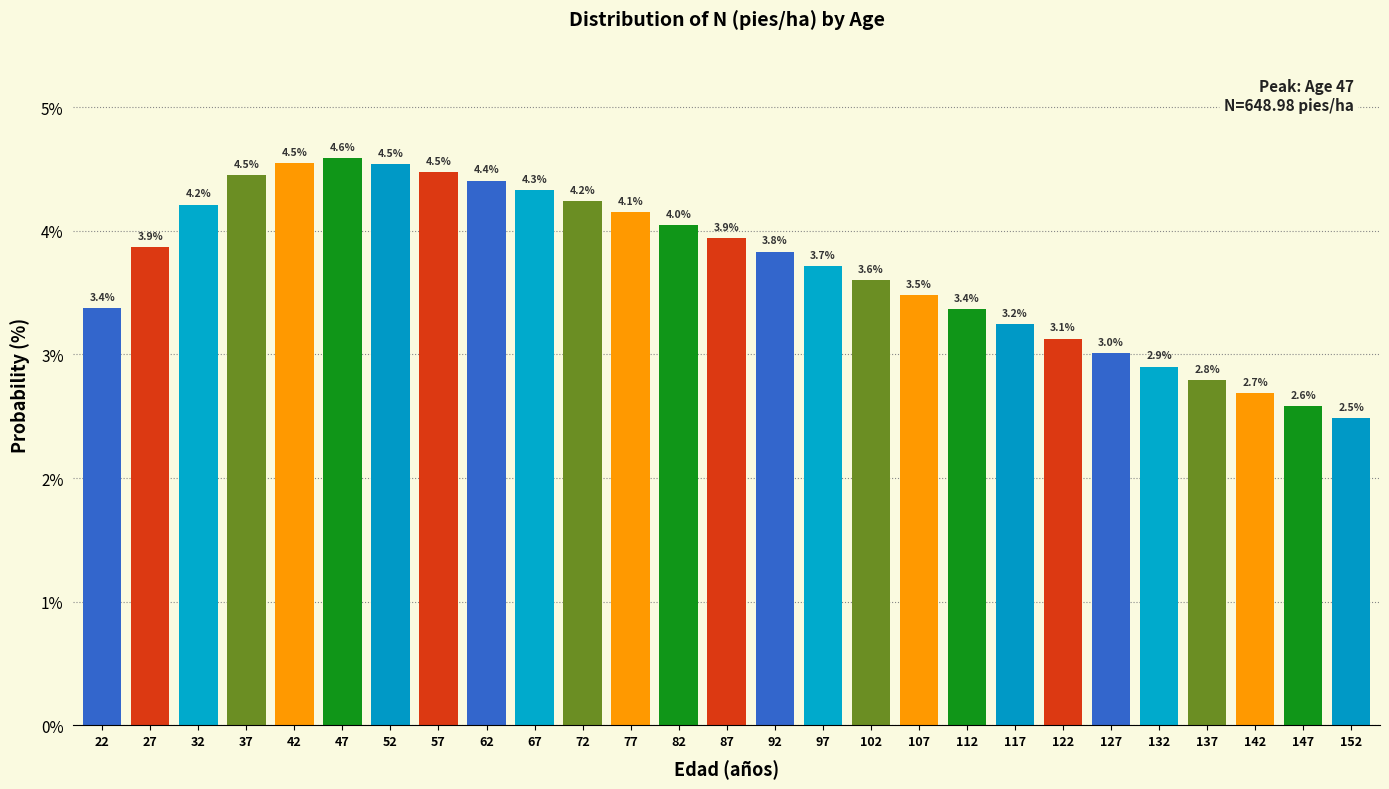

Reading right to left, transcribe all the data shown in this chart.

2.5	2.6	2.7	2.8	2.9	3.0	3.1	3.2	3.4	3.5	3.6	3.7	3.8	3.9	4.0	4.1	4.2	4.3	4.4	4.5	4.5	4.6	4.5	4.5	4.2	3.9	3.4